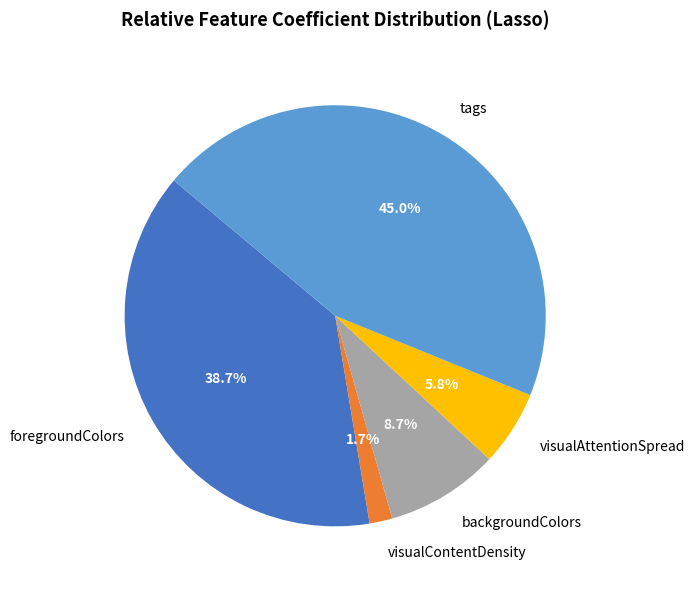

To the nearest percent, what portion does backgroundColors represent?

9%